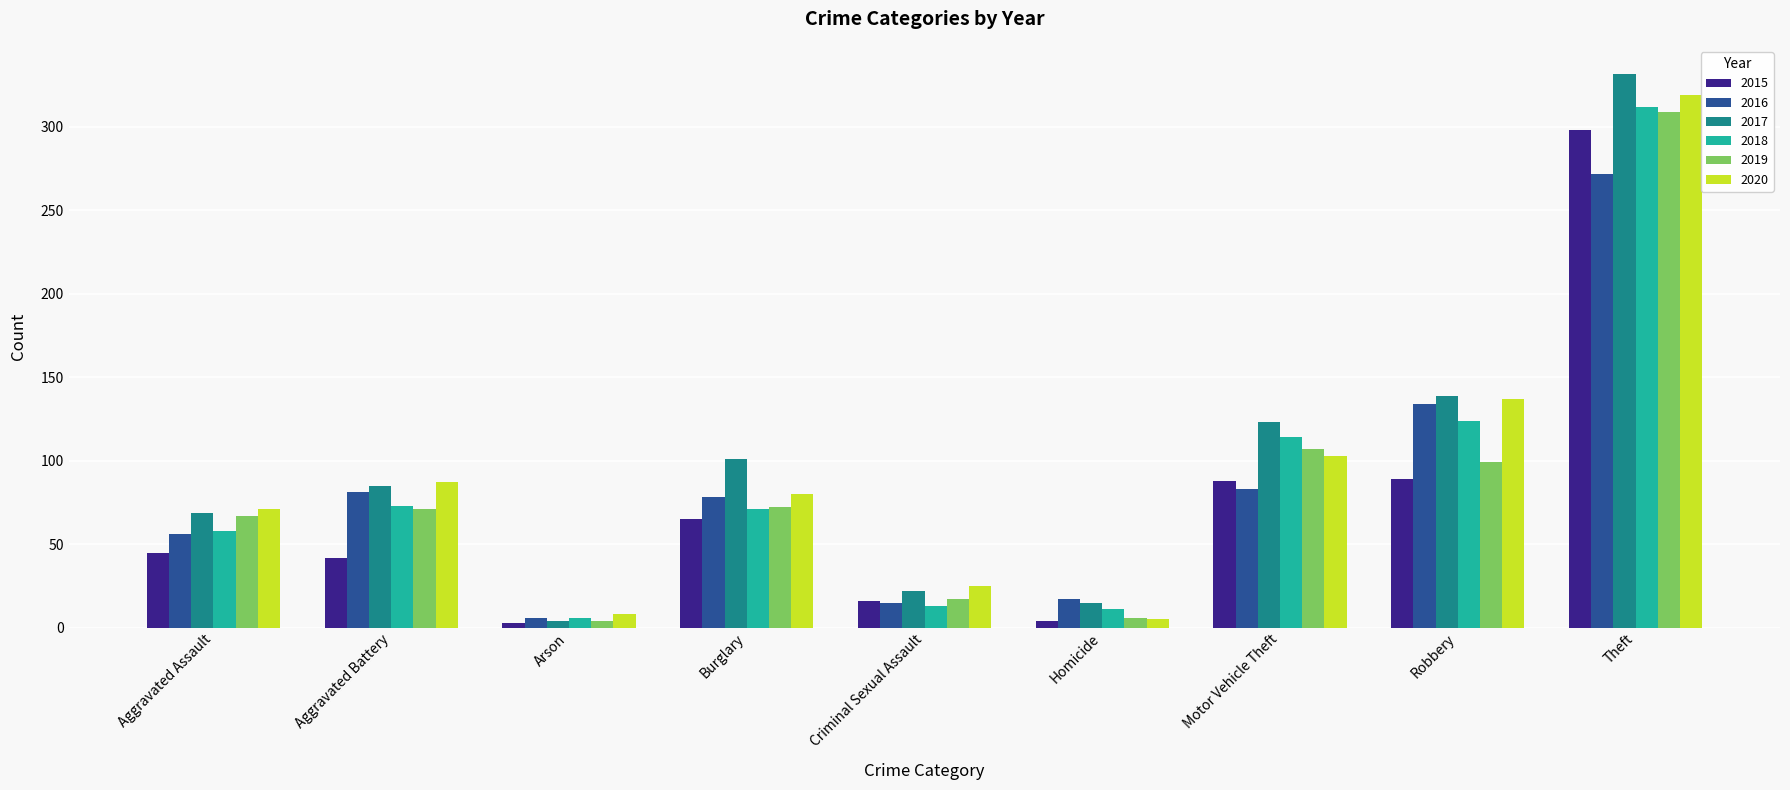

Is the value of 2018 at Aggravated Battery greater than the value of 2016 at Robbery?

No